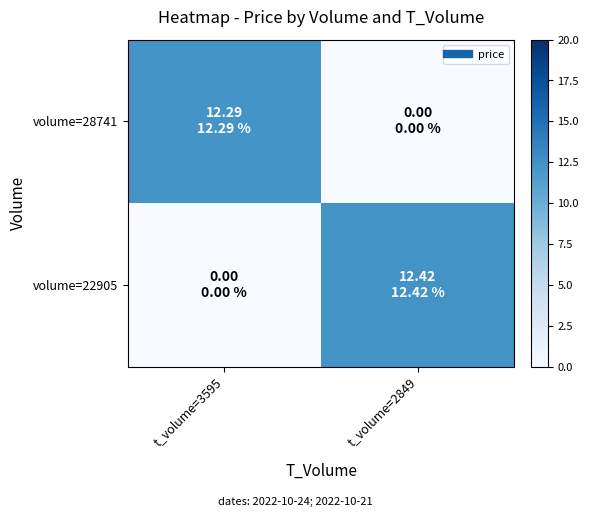

What is the total value across all series at t_volume=3595?

12.3